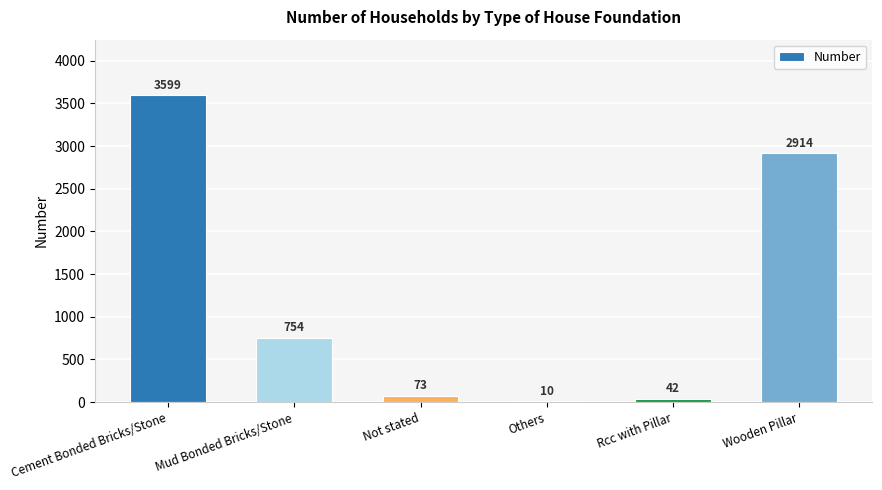

Reading left to right, transcribe all the data shown in this chart.

3599	754	73	10	42	2914